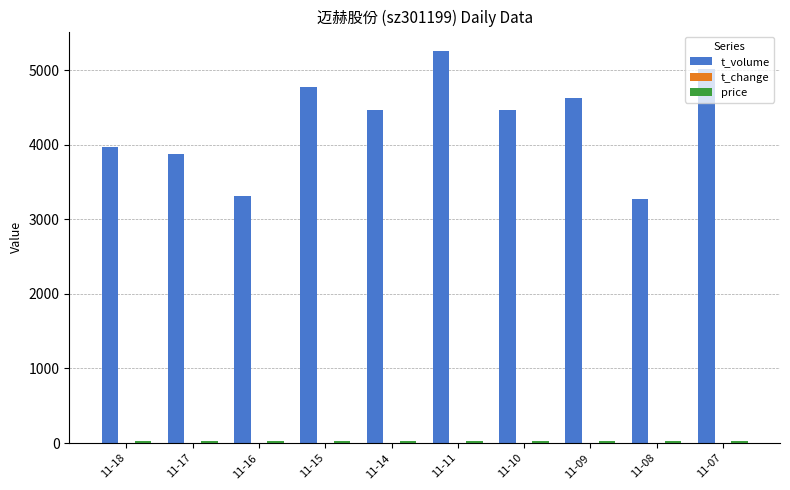

At which category does the chart reach its peak across all series?

11-11